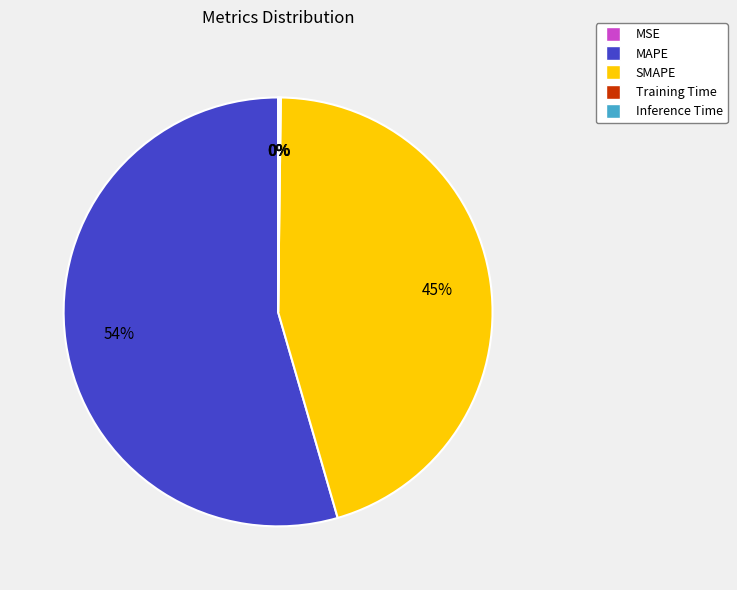

Does MAPE represent more than half of the total?

Yes